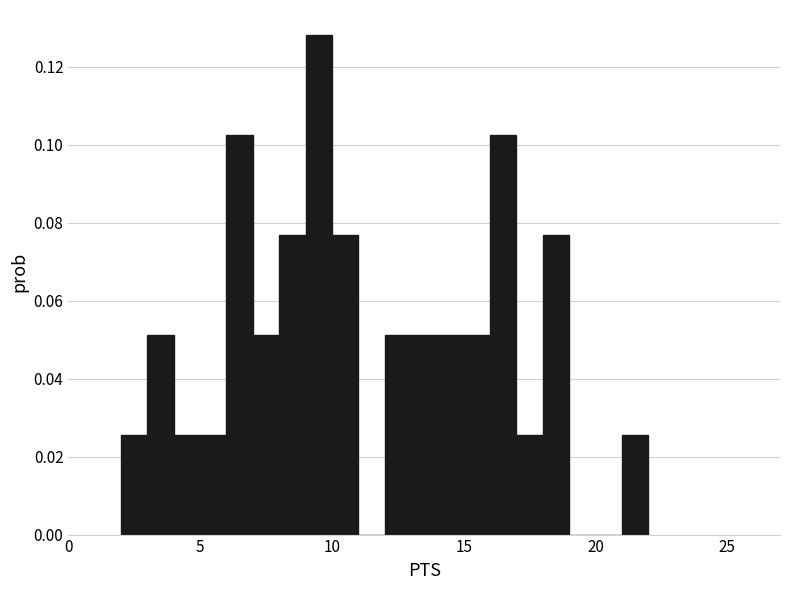

Around what value on the x-axis is the tallest bar? Give the approximate position of its centre, as read against the axis.

9.5